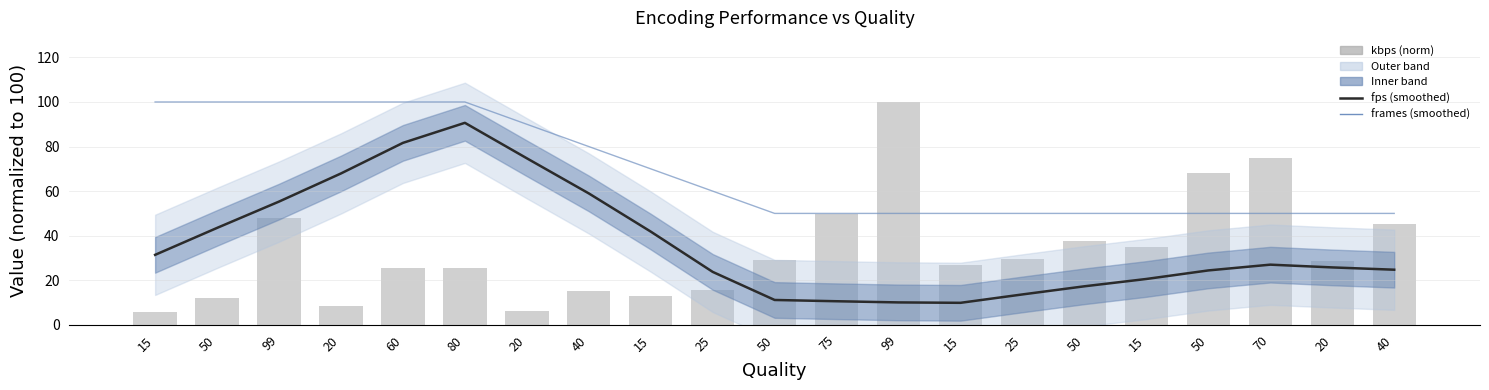

How many groups of bars are there?

21